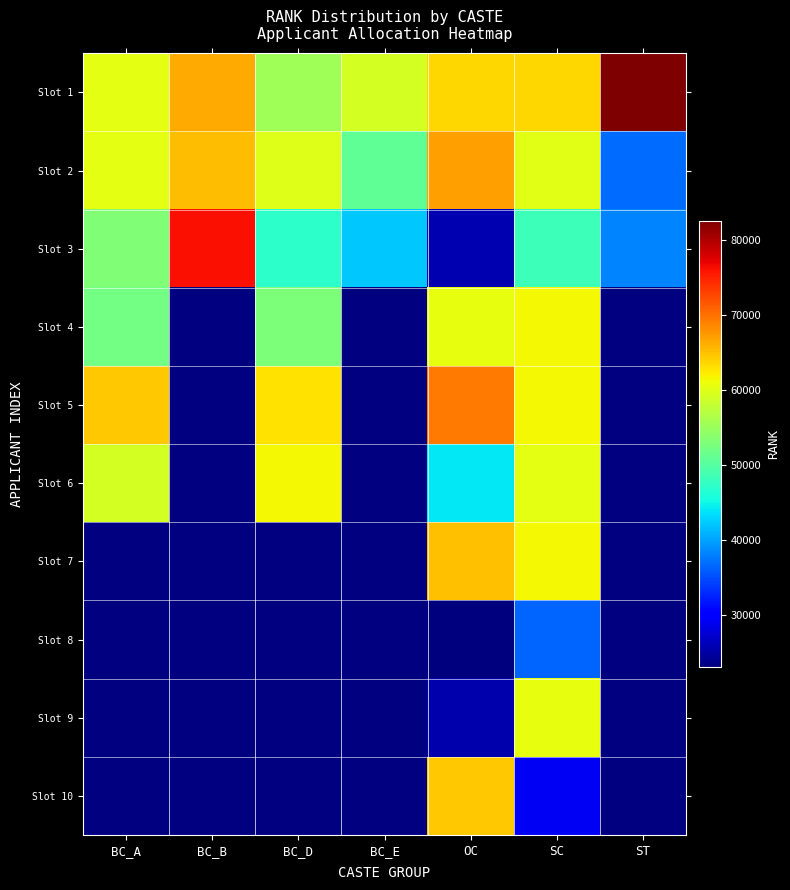

What is the maximum value shown in the chart?

82540.0